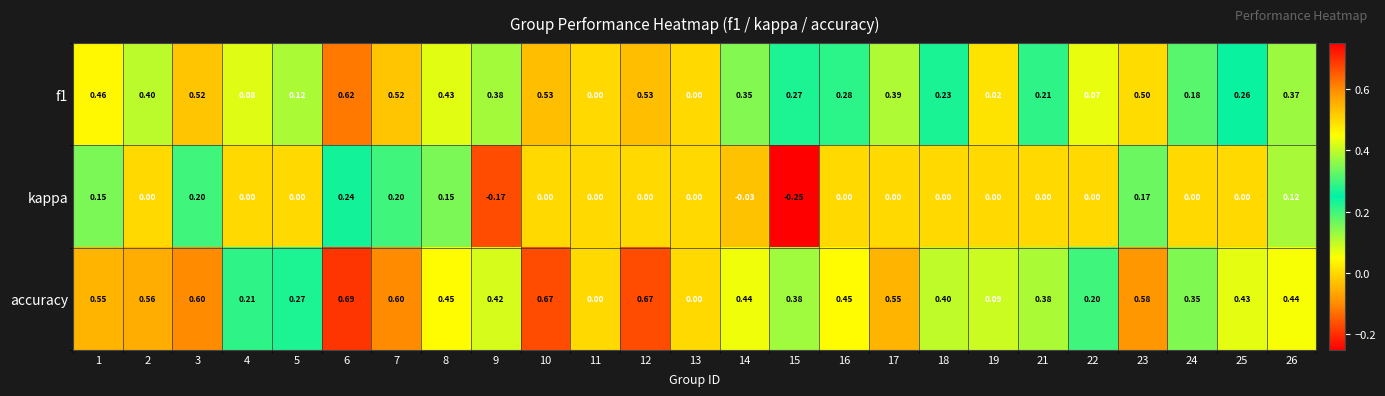

Which series changed the most between 3 and 8?

accuracy